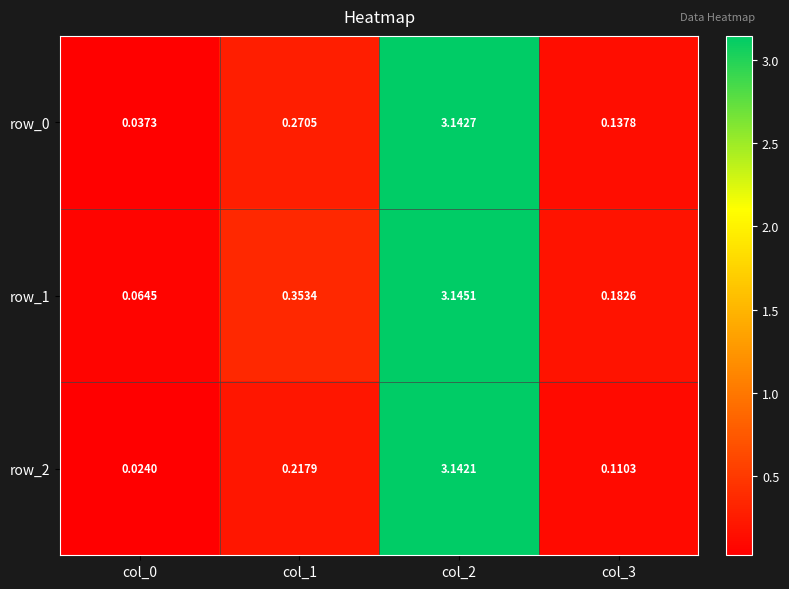

What is the difference between the row_0 values at col_1 and col_0?

0.2